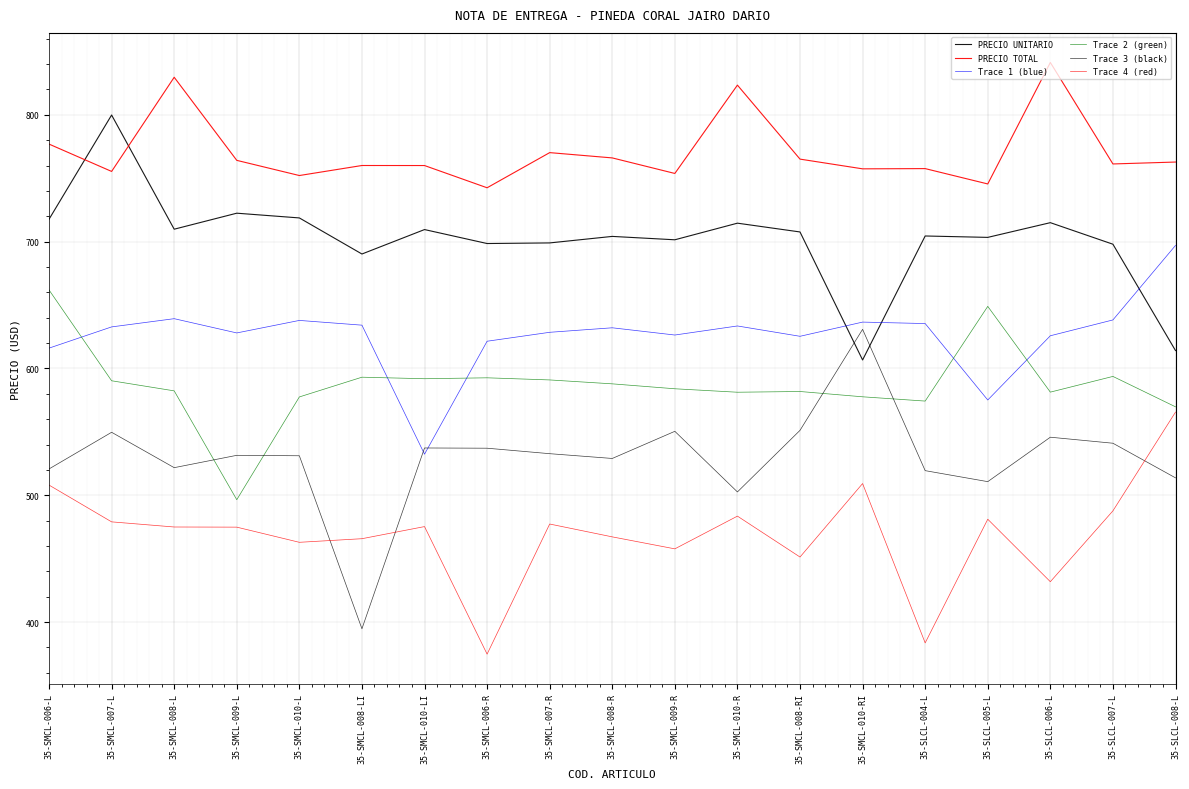

Count the number of data series in this chart.

6